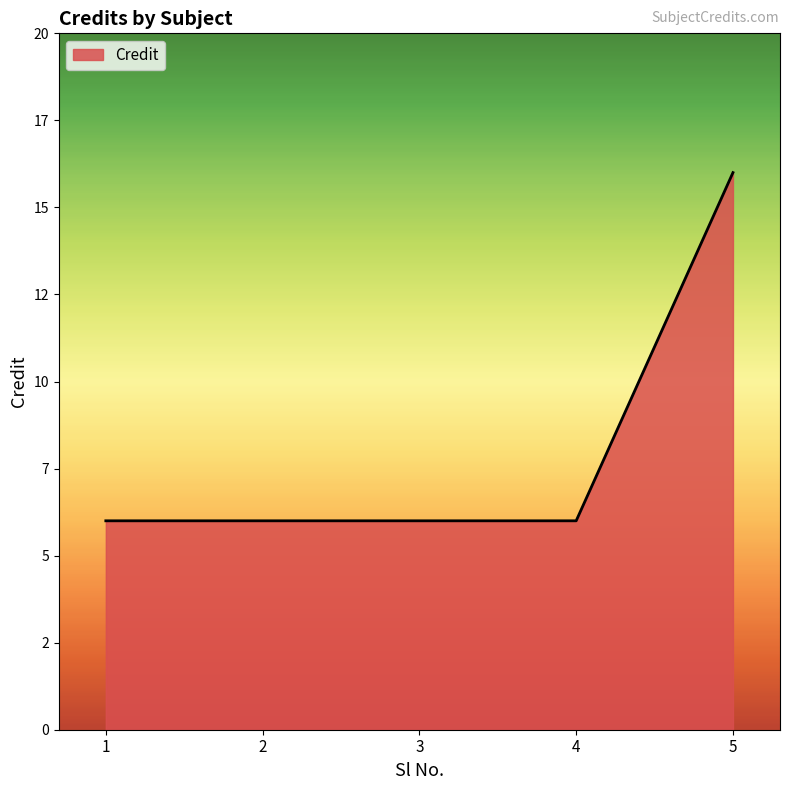

True or false: the data shows 2 at 2.

False